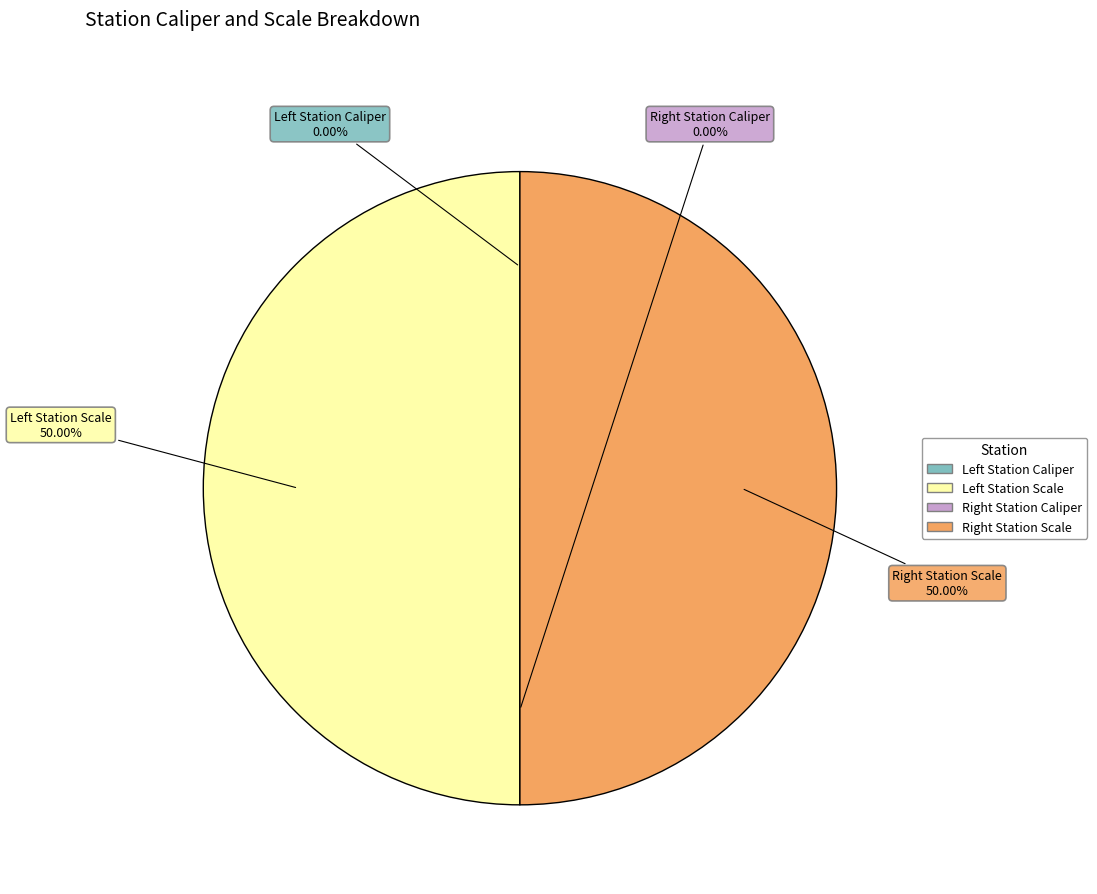

What is the smallest slice in the pie chart?

Left Station Caliper